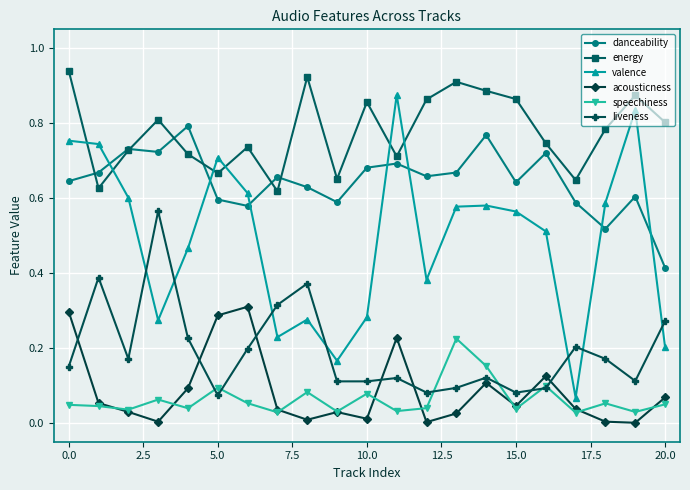

What is the sum of all energy values?

16.4